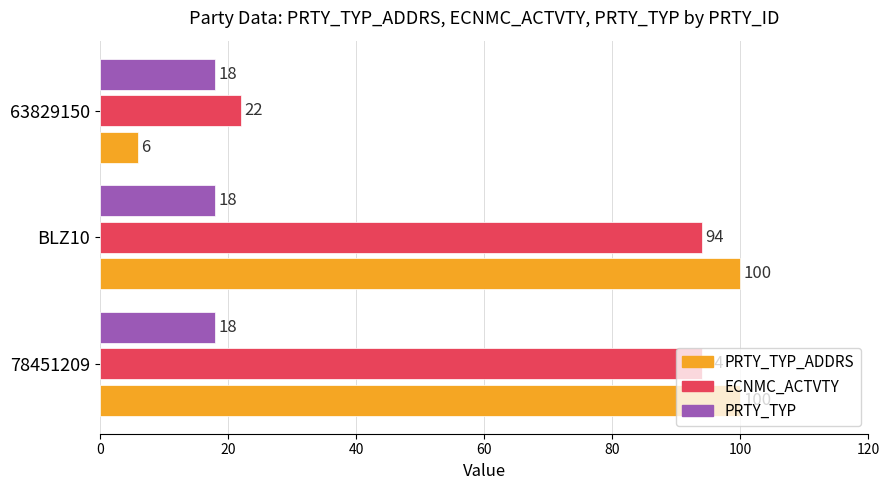

How many categories are shown in the chart?

3